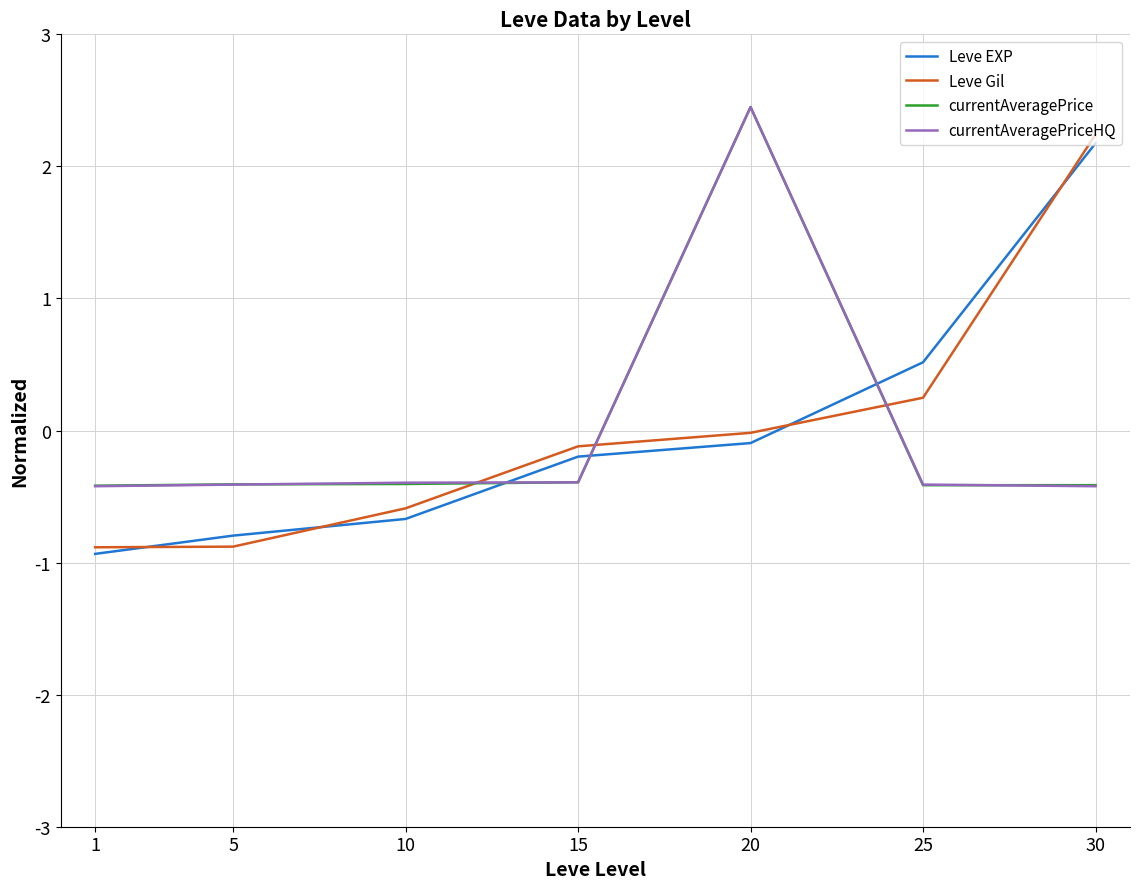

Which series has the widest spread of values?

Leve Gil